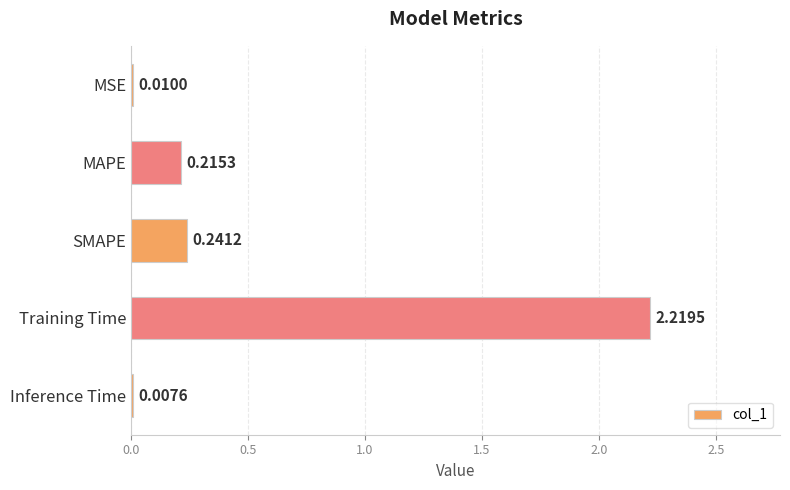

Where is the data nearest to the value 1?

SMAPE